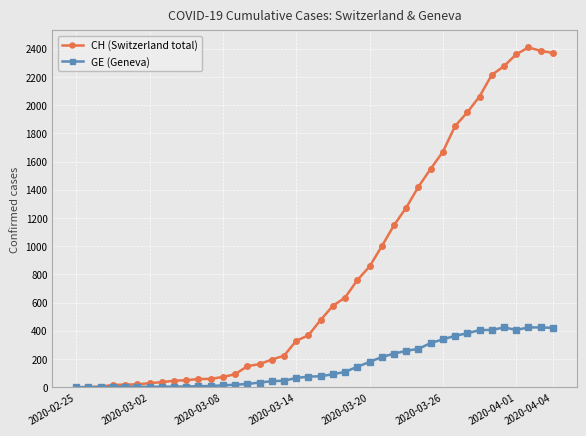

Which series has the largest range (max minus min)?

CH (Switzerland total)